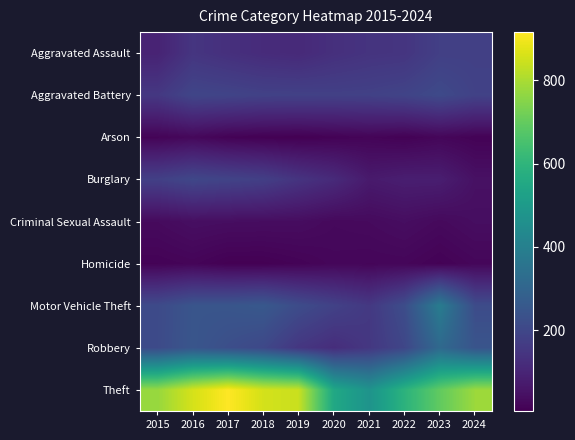

Count the number of data series in this chart.

9